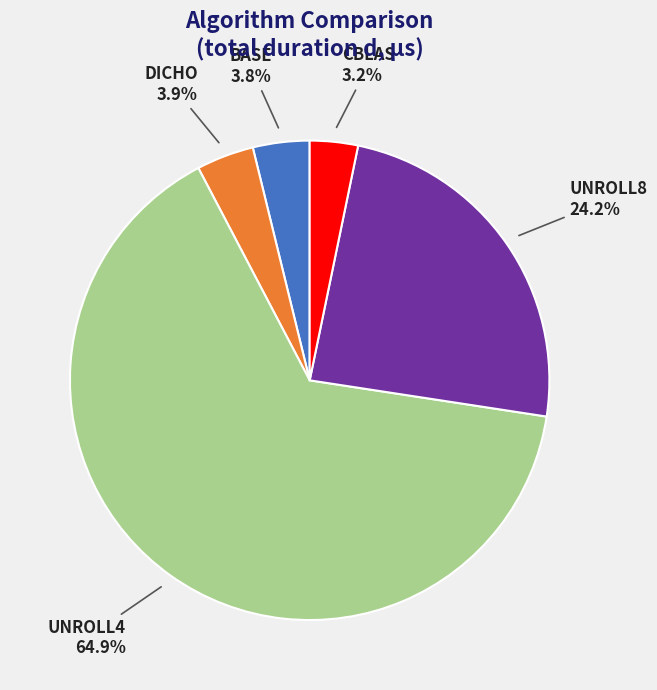

How many segments does this pie chart have?

5